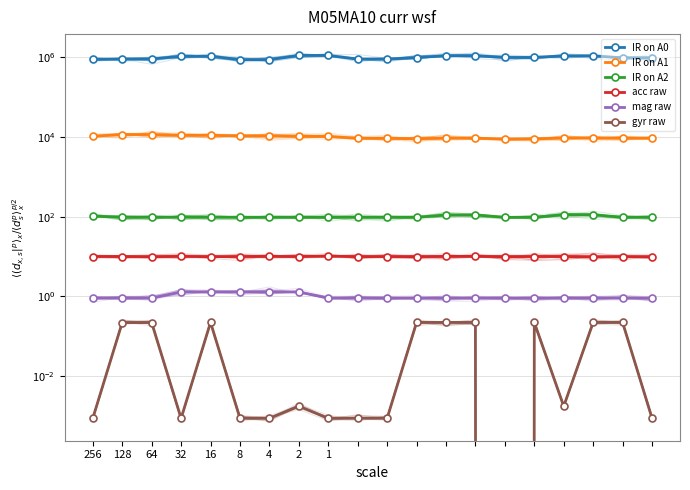

At which category is the sum across all series the highest?

2